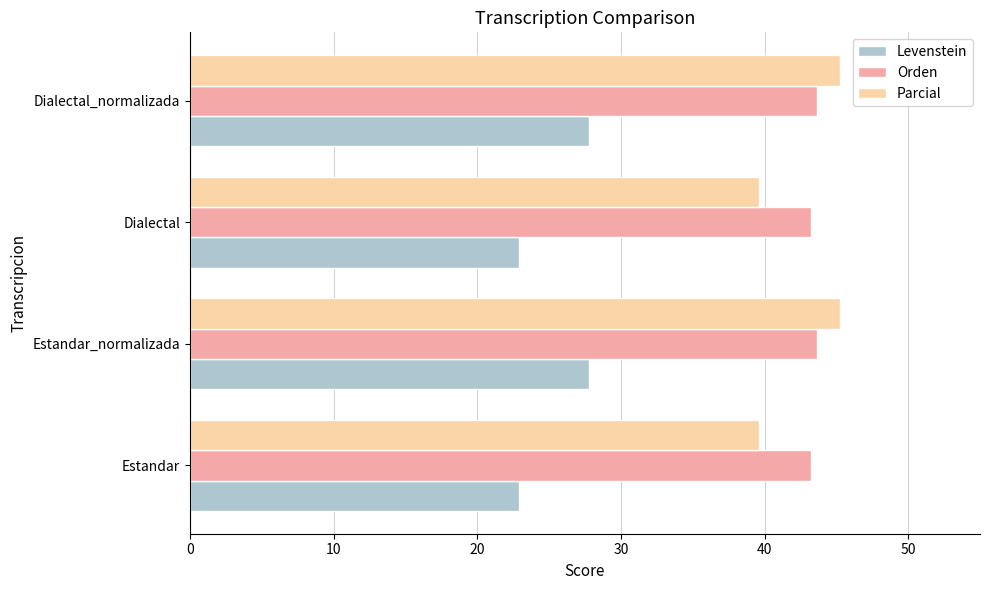

At Estandar, list the series in order from largest to smallest.

Orden, Parcial, Levenstein